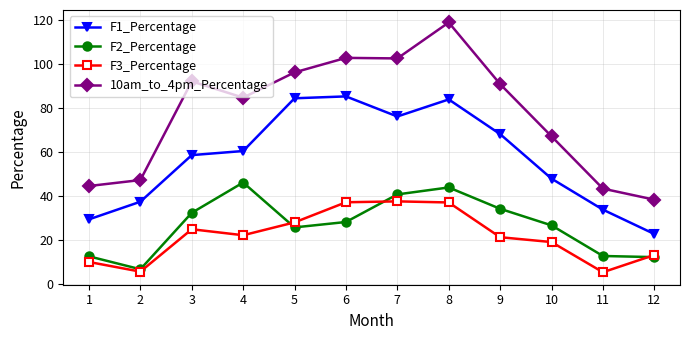

At which label is 10am_to_4pm_Percentage closest to 78?

4